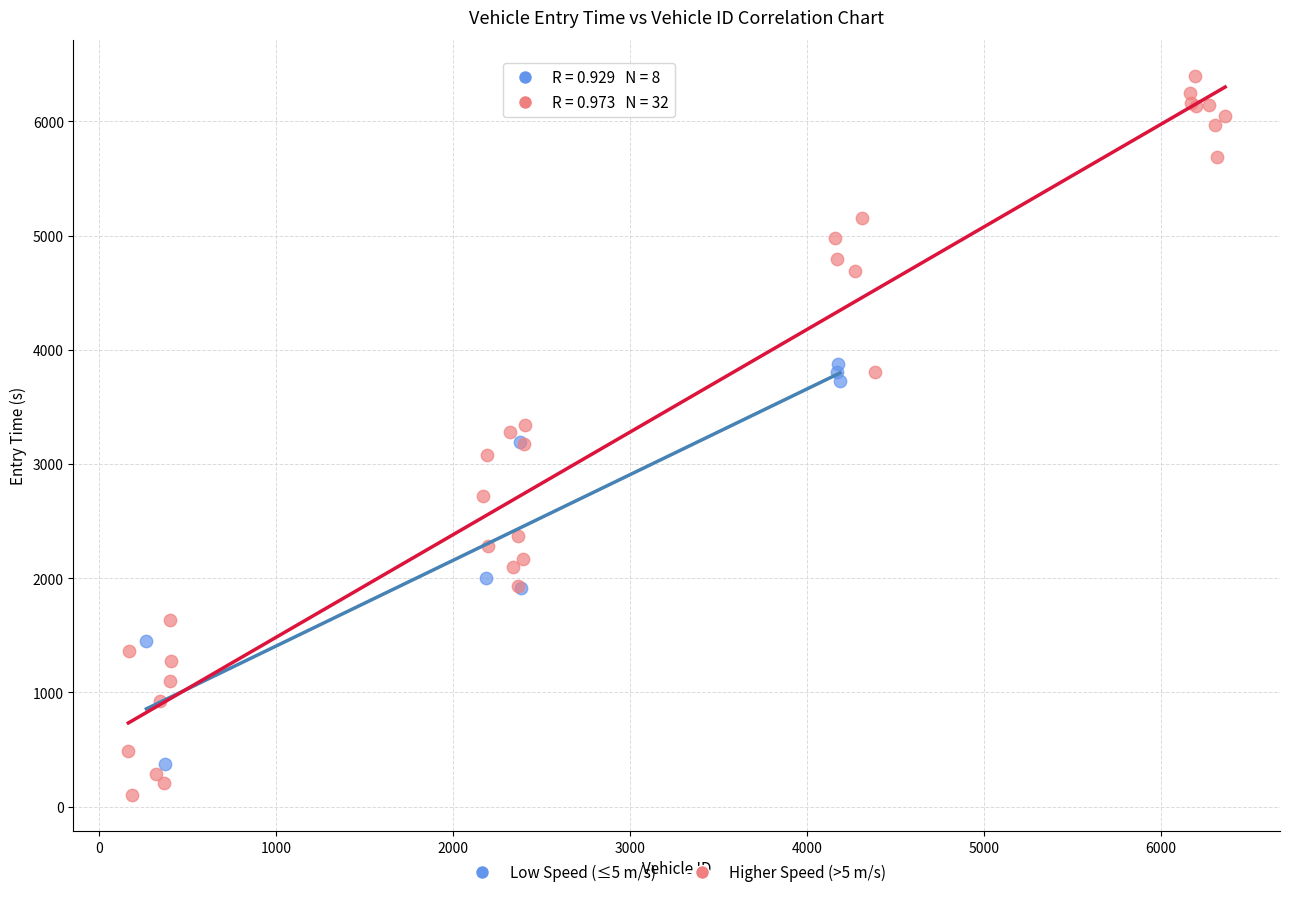

Which series contains the highest Y value?

Higher Speed (>5 m/s)